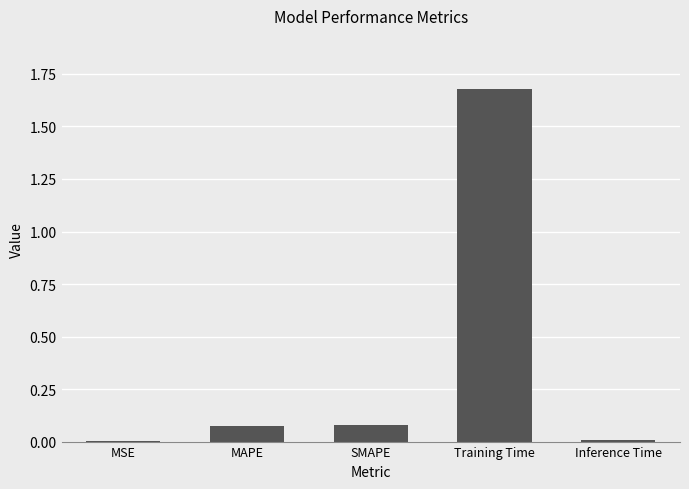

What is the sum of all values?

1.8